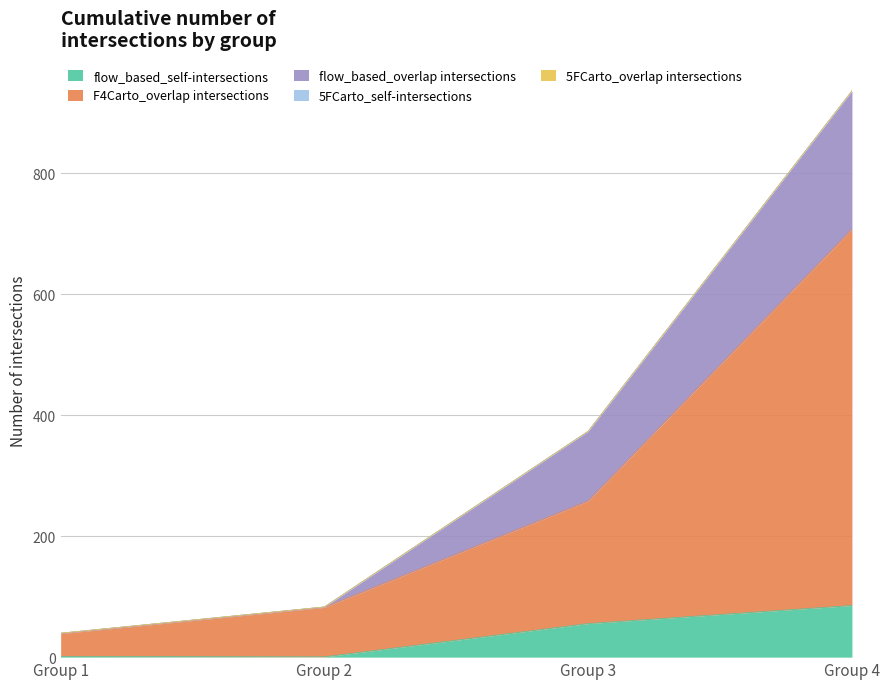

What is the spread (max minus min) of values at Group 1?

38.6